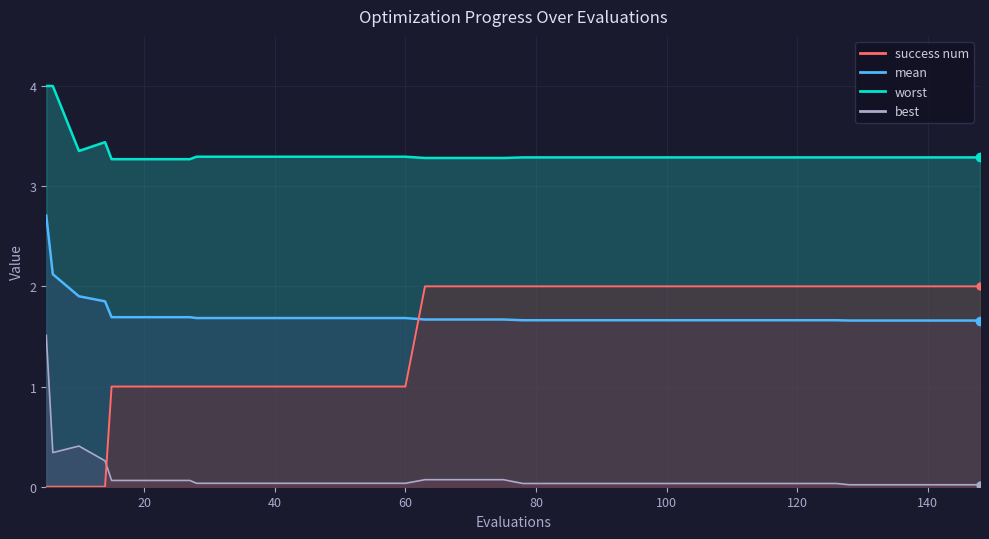

Rank the series by their maximum value, from lowest to highest.

best, success num, mean, worst